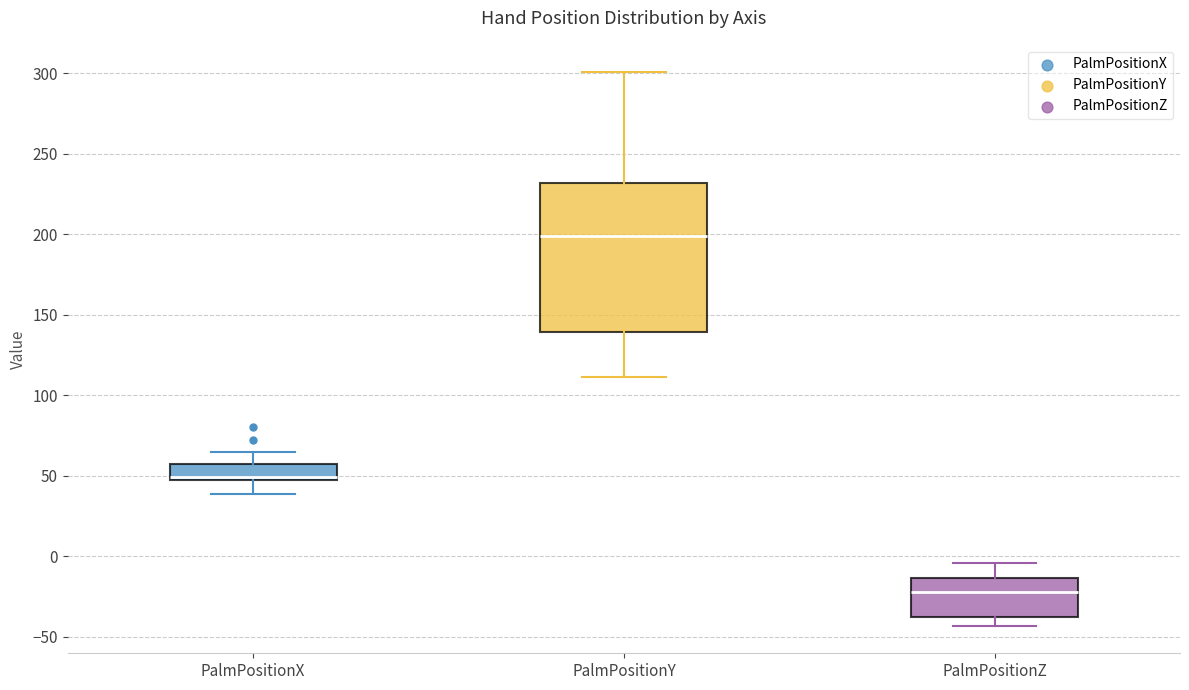

Reading left to right, read every box against the y-axis: the position of its median line, the range the box covers, and the ends of its whiskers. The values are not printed on the chart, so give them approximately, as read against the axis.

PalmPositionX: median 50, box 45 to 55, whiskers 40 to 65
PalmPositionY: median 200, box 140 to 230, whiskers 110 to 300
PalmPositionZ: median -20, box -40 to -15, whiskers -45 to -5